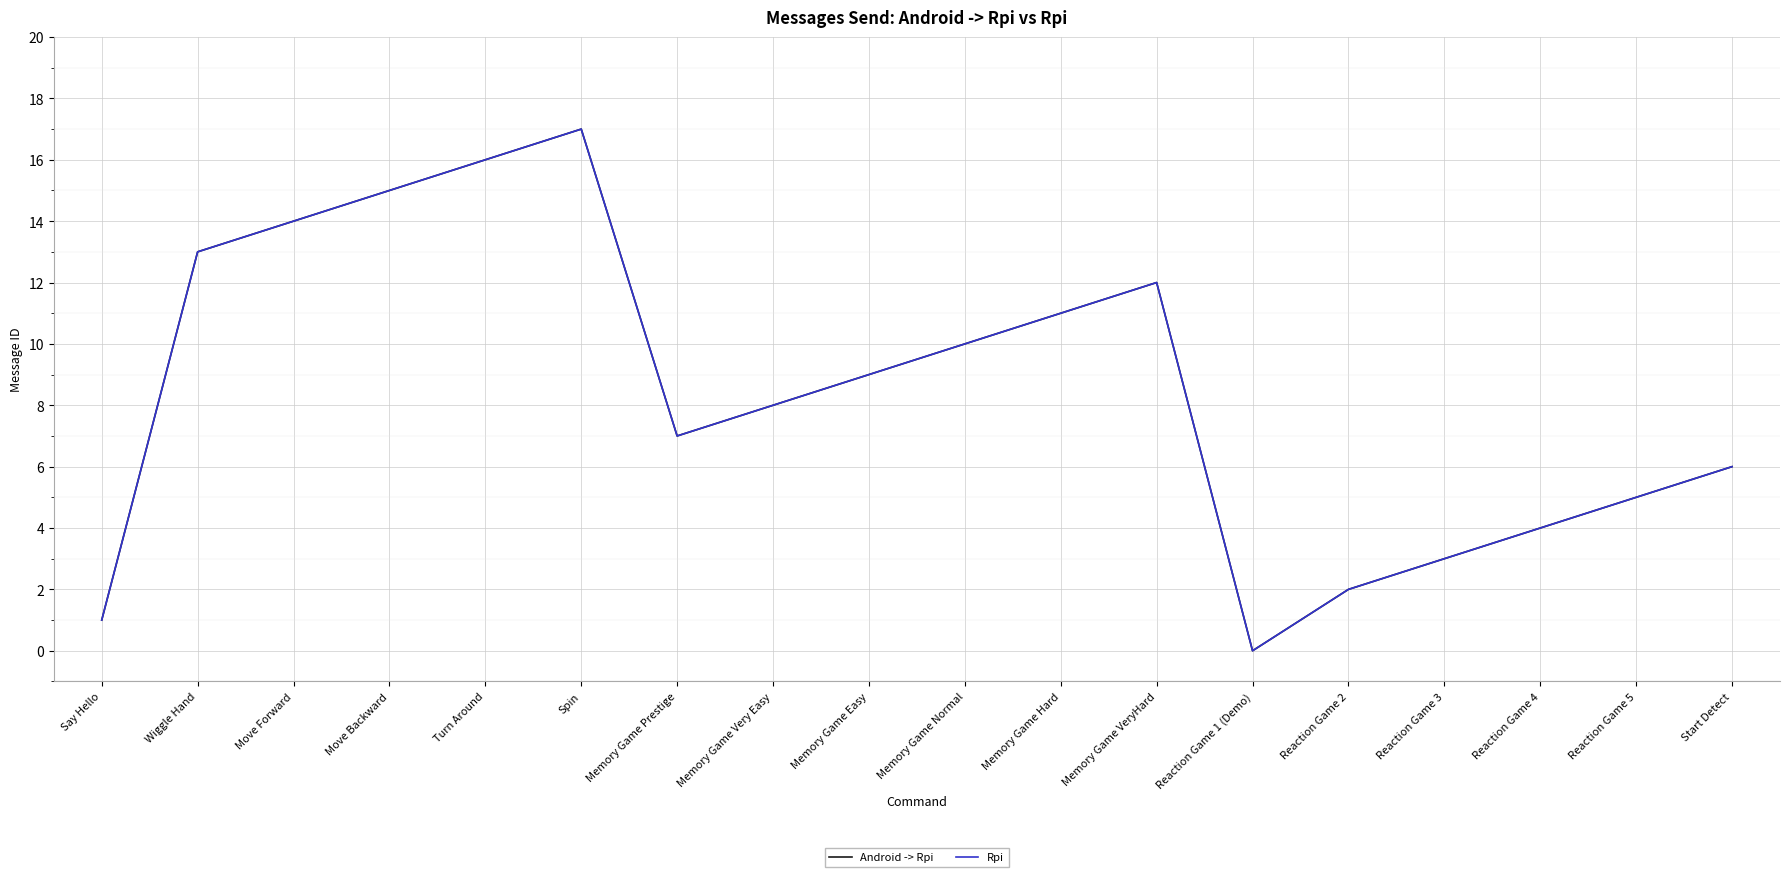

How many values in the Rpi series are below 9?

9